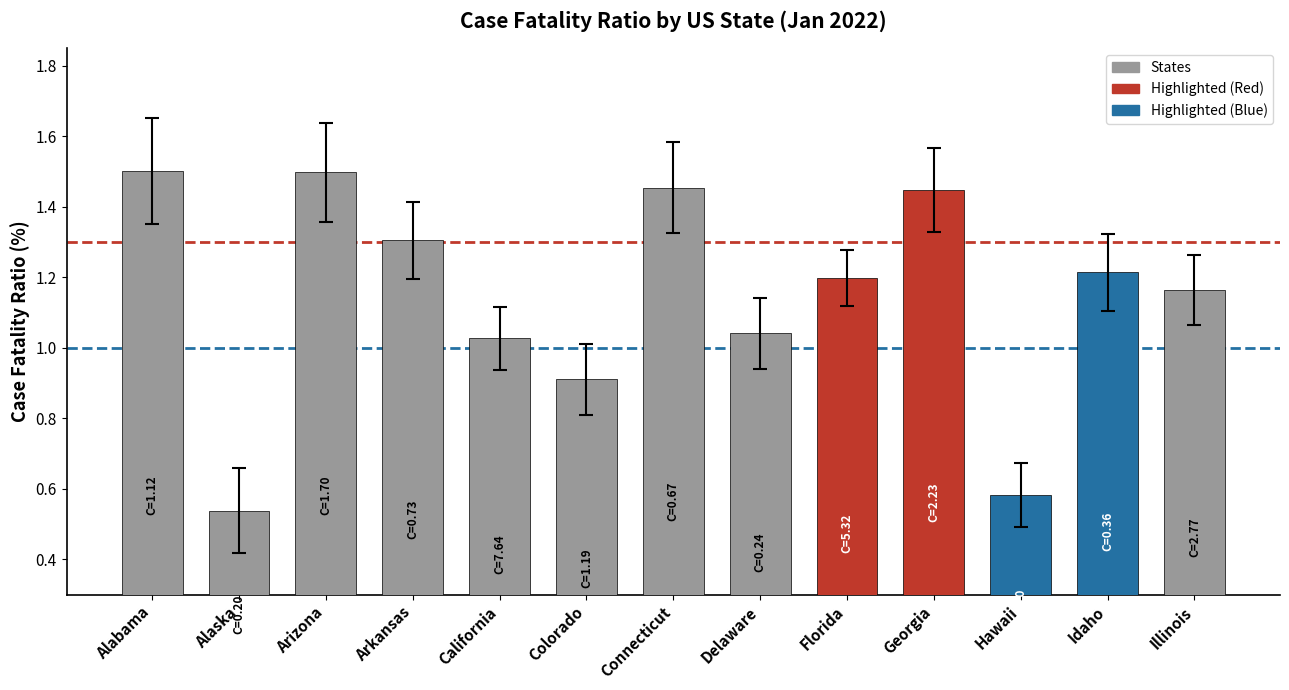

What is the change in value from Georgia to Illinois?

-0.3